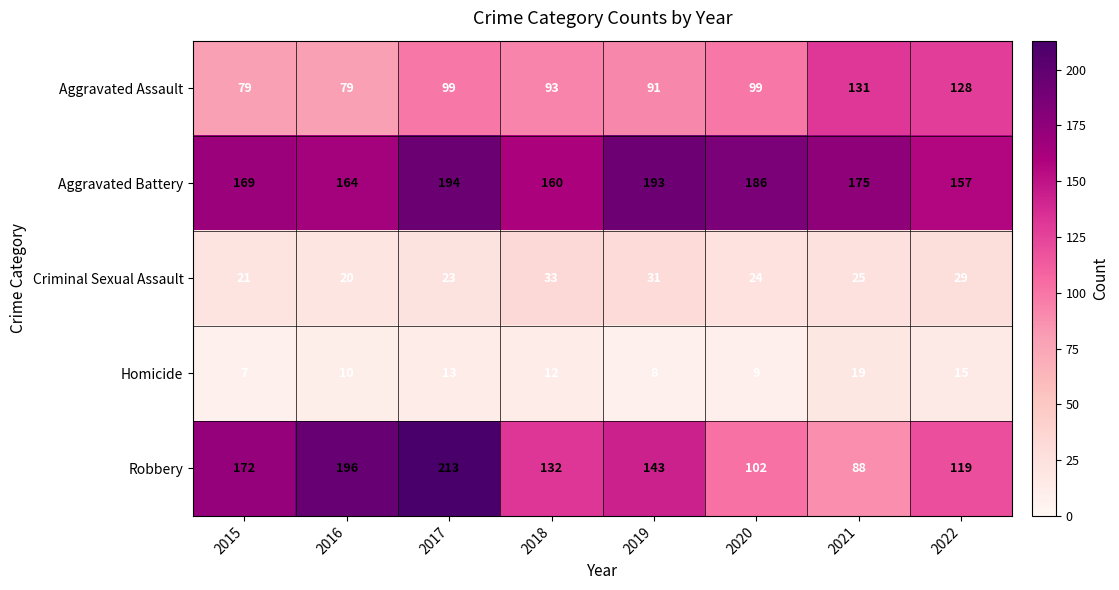

Rank the series at 2017 from highest to lowest value.

Robbery, Aggravated Battery, Aggravated Assault, Criminal Sexual Assault, Homicide